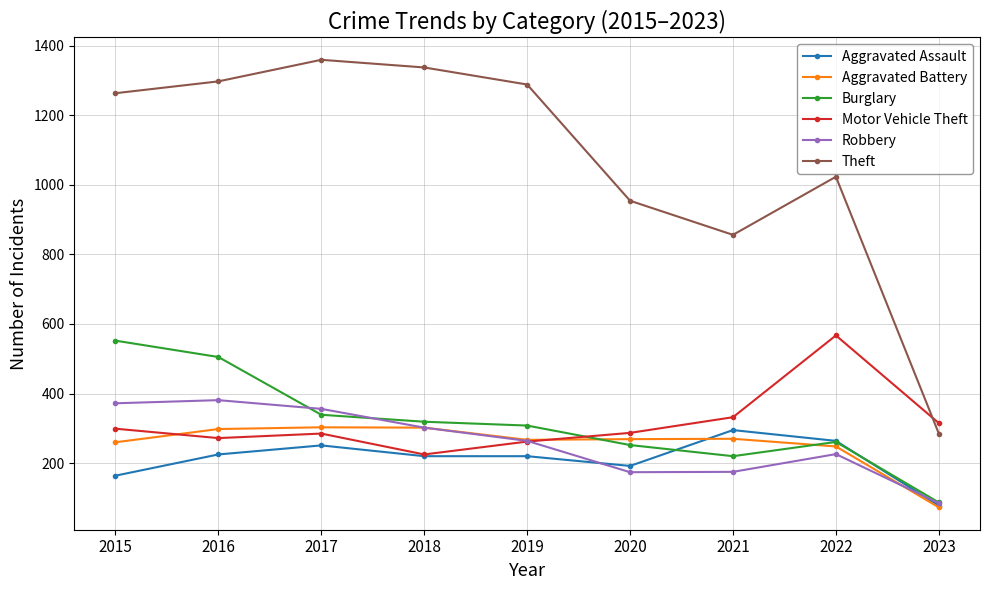

How many intersections are there between Robbery and Motor Vehicle Theft?

1